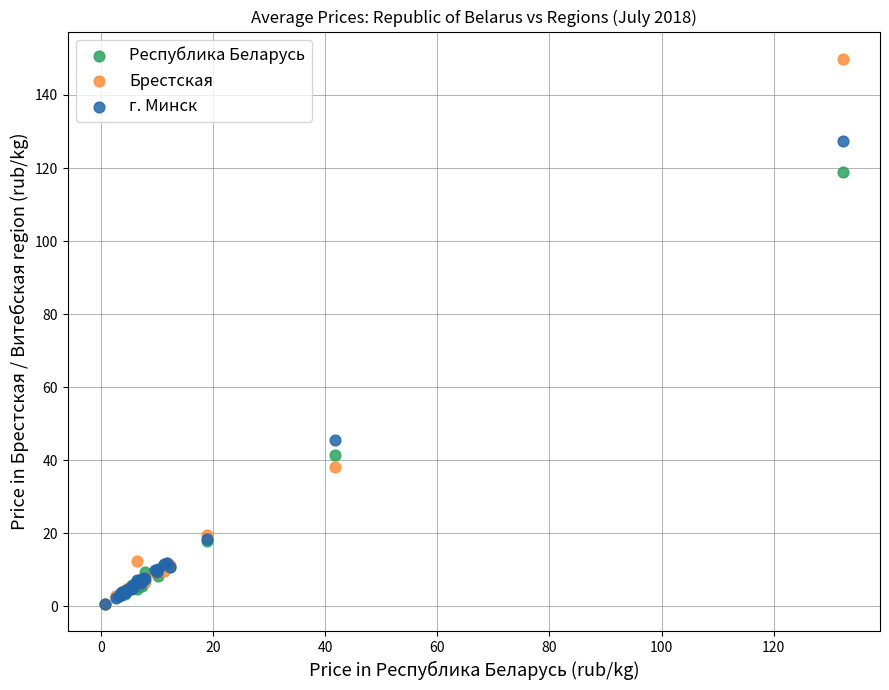

In the г. Минск series, what Y value is closest to 63?

45.5